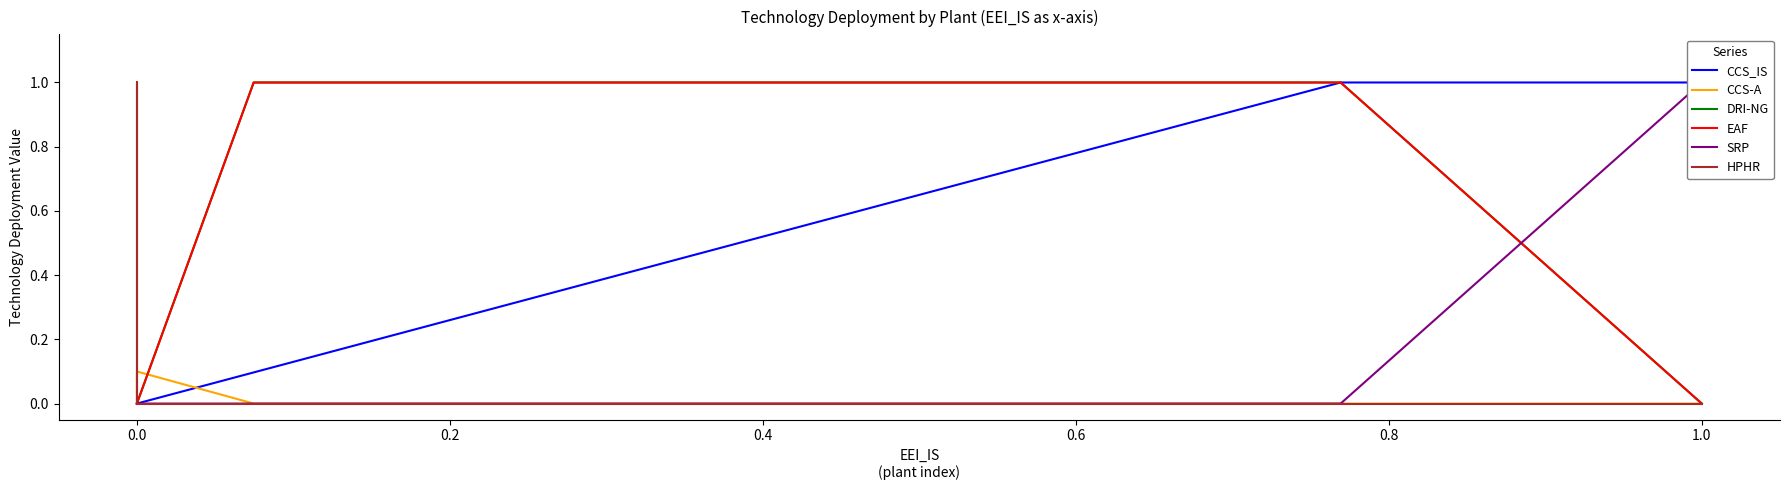

What is the difference between the highest and lowest values at 0.6?

1.0